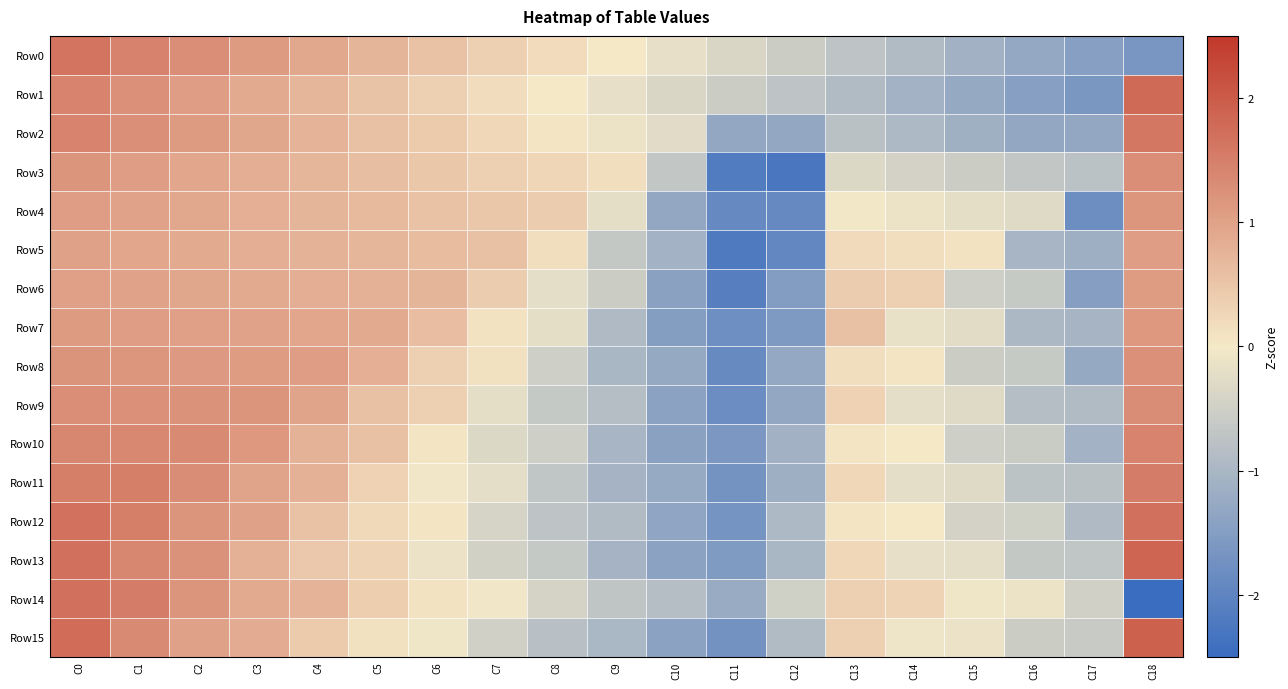

Reading right to left, extract all data points from this chart.

Row0: C18=-1.6	C17=-1.5	C16=-1.3	C15=-1.1	C14=-0.9	C13=-0.7	C12=-0.5	C11=-0.4	C10=-0.2	C9=0.0	C8=0.2	C7=0.4	C6=0.5	C5=0.7	C4=0.9	C3=1.1	C2=1.3	C1=1.5	C0=1.6
Row1: C18=1.8	C17=-1.6	C16=-1.4	C15=-1.3	C14=-1.1	C13=-0.9	C12=-0.7	C11=-0.5	C10=-0.4	C9=-0.2	C8=-0.0	C7=0.2	C6=0.3	C5=0.5	C4=0.7	C3=0.9	C2=1.1	C1=1.2	C0=1.4
Row2: C18=1.6	C17=-1.3	C16=-1.3	C15=-1.1	C14=-1.0	C13=-0.8	C12=-1.3	C11=-1.3	C10=-0.3	C9=-0.1	C8=0.1	C7=0.2	C6=0.4	C5=0.6	C4=0.8	C3=0.9	C2=1.1	C1=1.3	C0=1.4
Row3: C18=1.3	C17=-0.8	C16=-0.7	C15=-0.6	C14=-0.4	C13=-0.3	C12=-2.3	C11=-2.2	C10=-0.7	C9=0.1	C8=0.3	C7=0.4	C6=0.5	C5=0.6	C4=0.7	C3=0.8	C2=0.9	C1=1.1	C0=1.2
Row4: C18=1.2	C17=-1.8	C16=-0.3	C15=-0.2	C14=-0.1	C13=-0.0	C12=-1.9	C11=-1.9	C10=-1.3	C9=-0.2	C8=0.4	C7=0.5	C6=0.6	C5=0.6	C4=0.7	C3=0.8	C2=0.9	C1=1.0	C0=1.1
Row5: C18=1.1	C17=-1.1	C16=-1.0	C15=0.1	C14=0.1	C13=0.2	C12=-1.9	C11=-2.2	C10=-1.1	C9=-0.7	C8=0.1	C7=0.6	C6=0.6	C5=0.7	C4=0.8	C3=0.8	C2=0.9	C1=0.9	C0=1.0
Row6: C18=1.1	C17=-1.5	C16=-0.6	C15=-0.5	C14=0.4	C13=0.4	C12=-1.5	C11=-2.1	C10=-1.4	C9=-0.6	C8=-0.2	C7=0.4	C6=0.7	C5=0.8	C4=0.8	C3=0.9	C2=0.9	C1=1.0	C0=1.0
Row7: C18=1.1	C17=-1.1	C16=-1.0	C15=-0.2	C14=-0.2	C13=0.6	C12=-1.6	C11=-1.8	C10=-1.5	C9=-0.9	C8=-0.2	C7=0.1	C6=0.6	C5=0.9	C4=0.9	C3=1.0	C2=1.0	C1=1.1	C0=1.1
Row8: C18=1.2	C17=-1.3	C16=-0.6	C15=-0.6	C14=0.1	C13=0.1	C12=-1.3	C11=-1.9	C10=-1.3	C9=-1.0	C8=-0.5	C7=0.1	C6=0.4	C5=0.8	C4=1.1	C3=1.1	C2=1.1	C1=1.2	C0=1.2
Row9: C18=1.3	C17=-0.9	C16=-0.8	C15=-0.3	C14=-0.2	C13=0.3	C12=-1.3	C11=-1.8	C10=-1.4	C9=-0.8	C8=-0.6	C7=-0.2	C6=0.4	C5=0.6	C4=1.0	C3=1.2	C2=1.2	C1=1.2	C0=1.3
Row10: C18=1.4	C17=-1.1	C16=-0.6	C15=-0.5	C14=-0.0	C13=0.0	C12=-1.1	C11=-1.6	C10=-1.4	C9=-1.0	C8=-0.5	C7=-0.3	C6=0.1	C5=0.6	C4=0.8	C3=1.1	C2=1.3	C1=1.4	C0=1.4
Row11: C18=1.5	C17=-0.8	C16=-0.7	C15=-0.3	C14=-0.2	C13=0.2	C12=-1.1	C11=-1.7	C10=-1.2	C9=-1.1	C8=-0.7	C7=-0.2	C6=-0.0	C5=0.3	C4=0.8	C3=1.0	C2=1.3	C1=1.5	C0=1.5
Row12: C18=1.7	C17=-0.9	C16=-0.5	C15=-0.4	C14=-0.0	C13=0.0	C12=-1.0	C11=-1.7	C10=-1.3	C9=-0.9	C8=-0.7	C7=-0.4	C6=0.0	C5=0.2	C4=0.6	C3=1.0	C2=1.2	C1=1.5	C0=1.7
Row13: C18=1.9	C17=-0.7	C16=-0.7	C15=-0.2	C14=-0.2	C13=0.3	C12=-1.0	C11=-1.6	C10=-1.4	C9=-1.1	C8=-0.6	C7=-0.5	C6=-0.1	C5=0.3	C4=0.5	C3=0.8	C2=1.2	C1=1.4	C0=1.7
Row14: C18=-2.7	C17=-0.5	C16=-0.1	C15=-0.1	C14=0.3	C13=0.3	C12=-0.5	C11=-1.2	C10=-0.8	C9=-0.7	C8=-0.4	C7=-0.1	C6=0.1	C5=0.4	C4=0.7	C3=0.9	C2=1.2	C1=1.5	C0=1.7
Row15: C18=1.9	C17=-0.6	C16=-0.6	C15=-0.1	C14=-0.1	C13=0.3	C12=-0.9	C11=-1.7	C10=-1.4	C9=-1.0	C8=-0.8	C7=-0.5	C6=-0.1	C5=0.1	C4=0.4	C3=0.8	C2=1.0	C1=1.3	C0=1.8